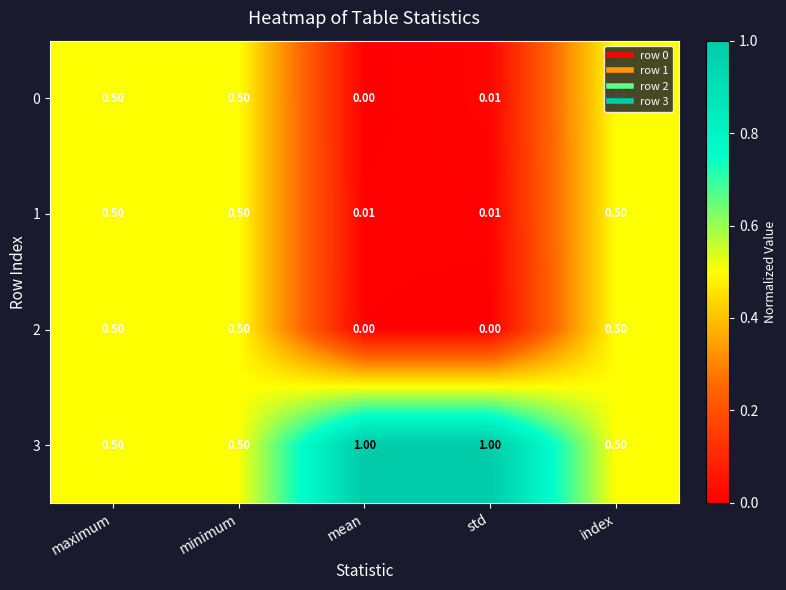

Is the value of 1 at mean greater than the value of 2 at std?

Yes